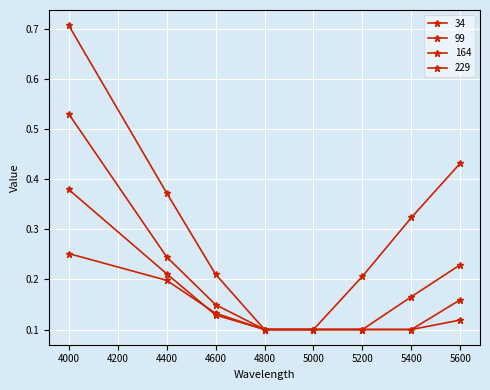

Is this an area chart (filled region under the line)?

No